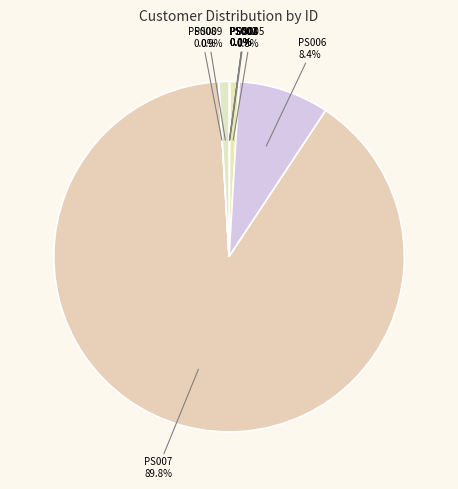

Which category has the biggest portion of the pie?

PS007